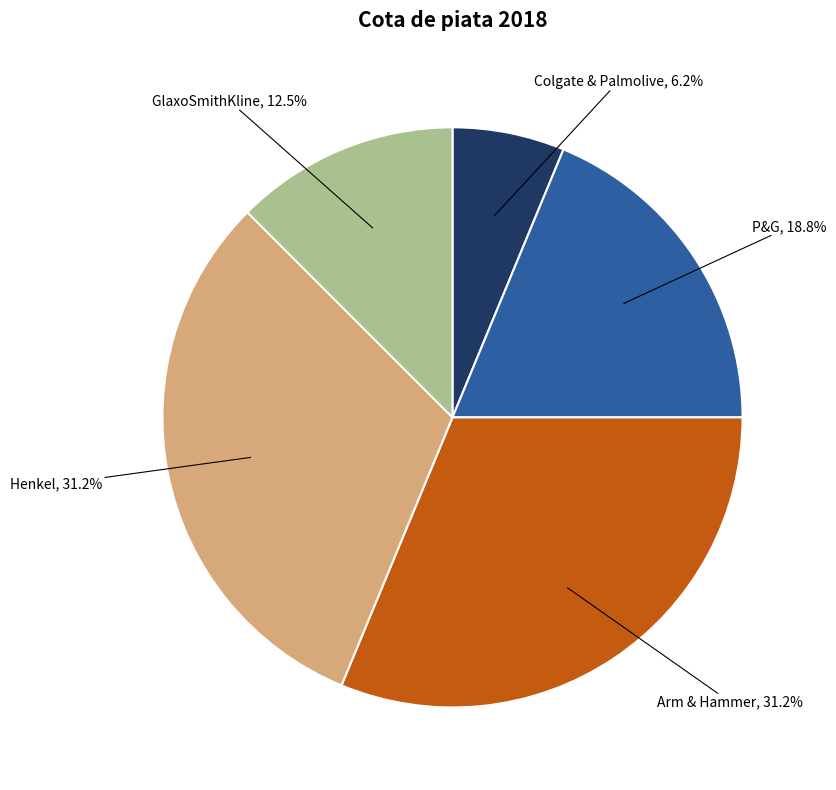

Does any single category account for the majority?

No